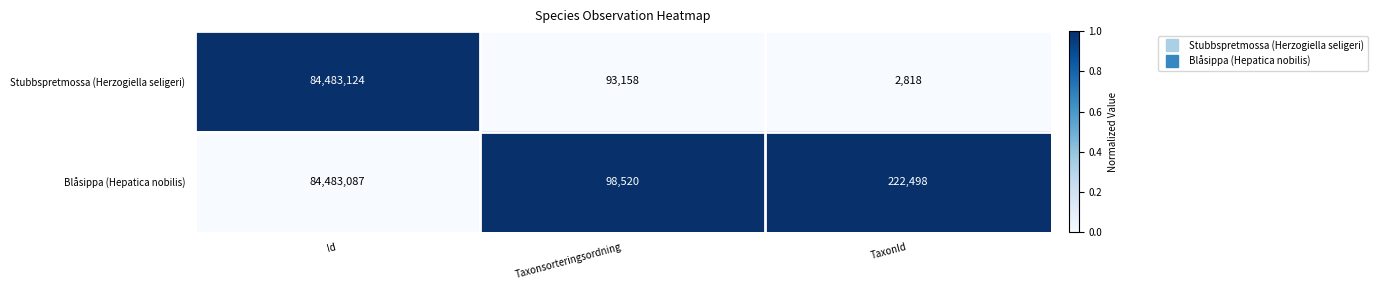

What is the maximum value shown in the chart?

84483124